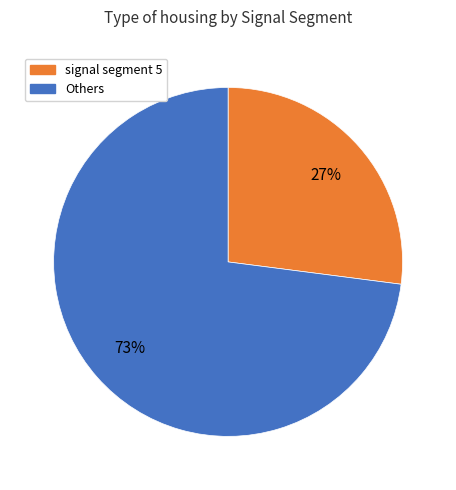

To the nearest percent, what is the average slice percentage?

50%